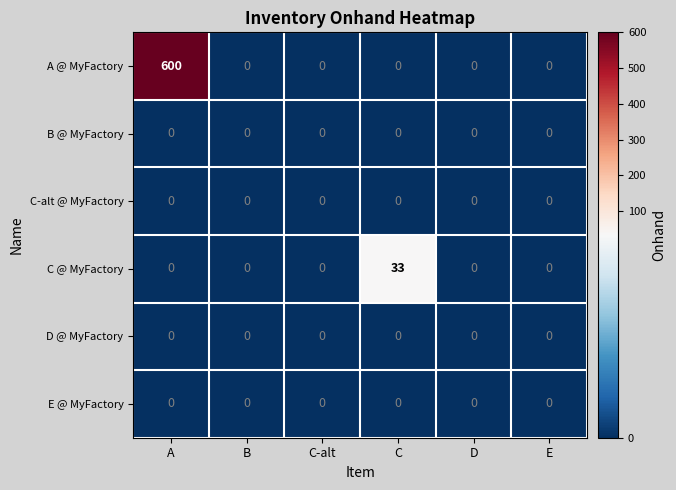

How many data points does each series have?

6